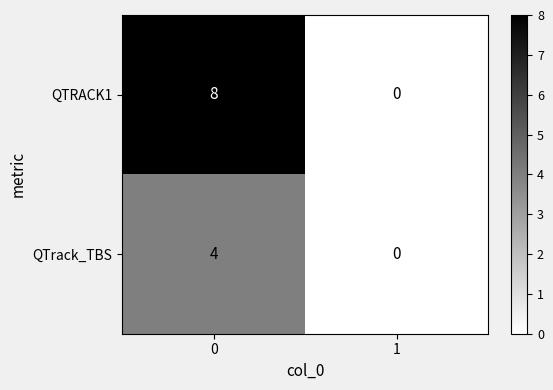

Reading left to right, what are all the values shown in this chart?

QTRACK1: 8	0
QTrack_TBS: 4	0